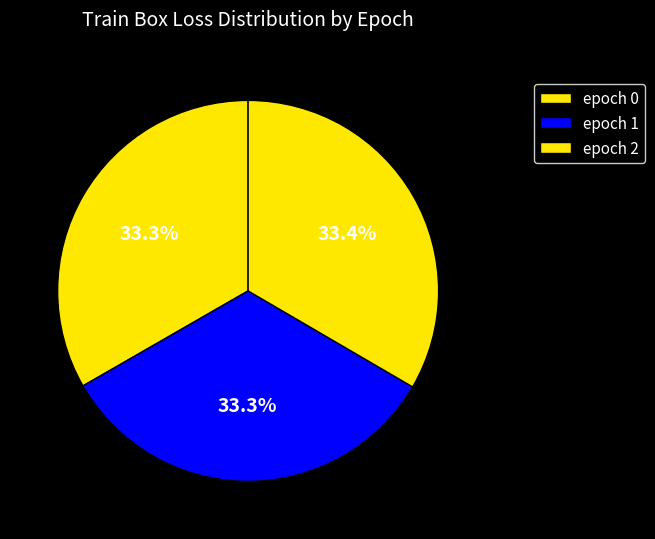

How many segments does this pie chart have?

3